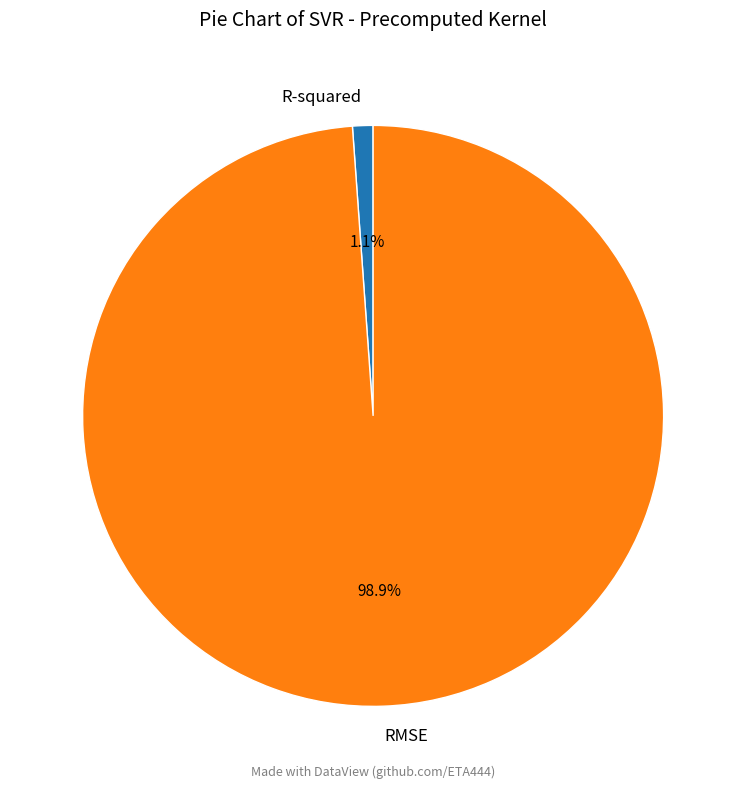

Which slice represents more than half of the pie?

RMSE